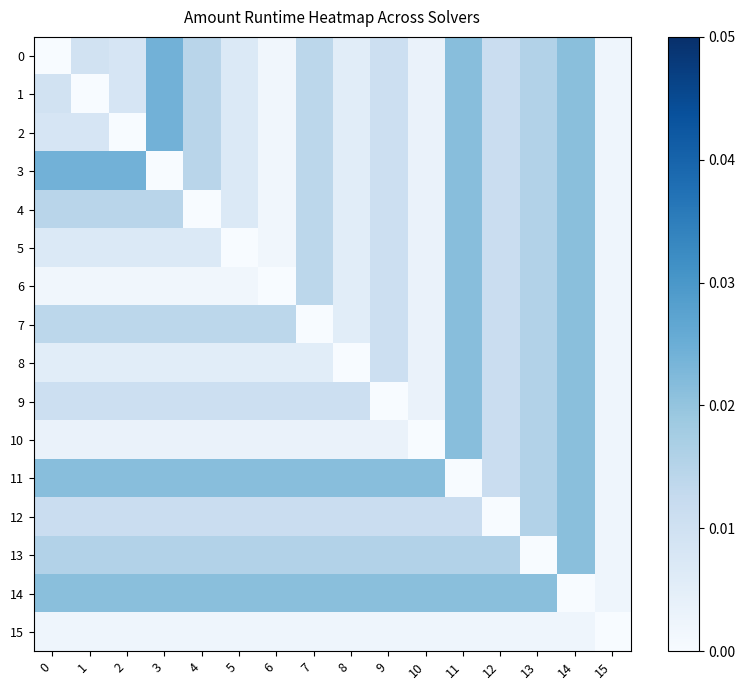

Which series changed the most between 4 and 14?

4